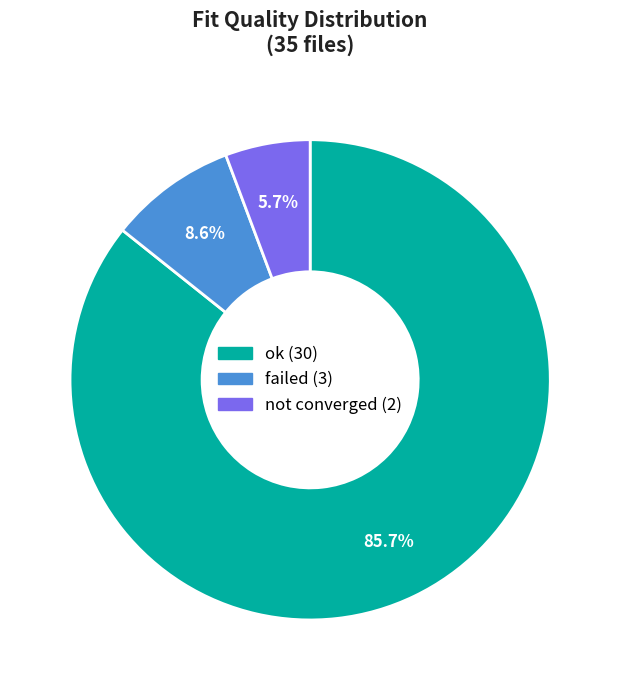

Does any single category account for the majority?

Yes